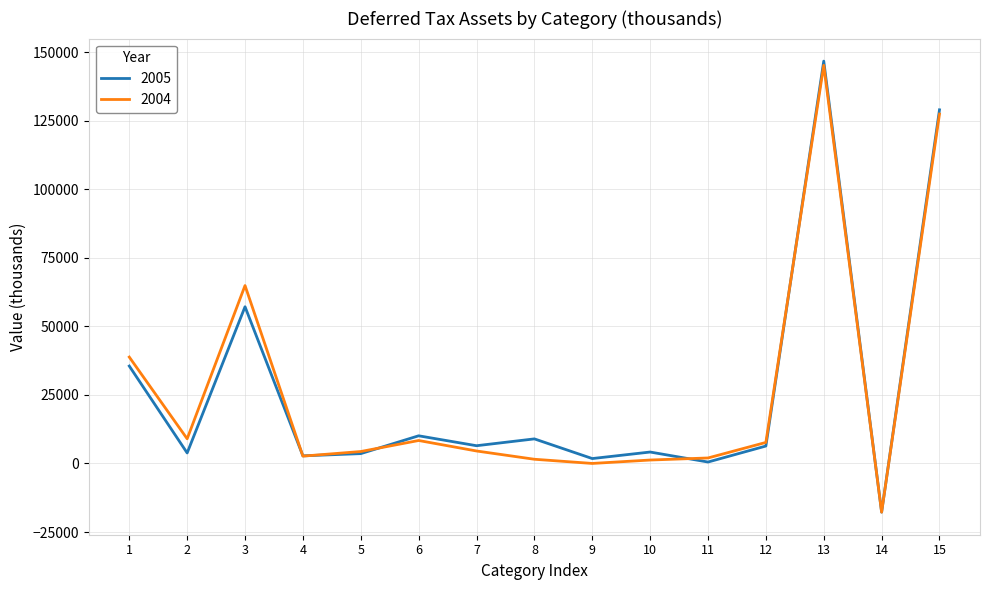

What is the maximum value shown in the chart?

146692